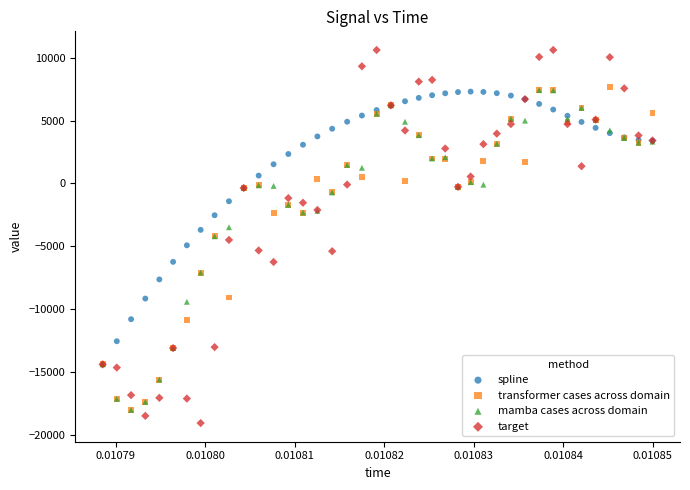

Which series contains the highest Y value?

target